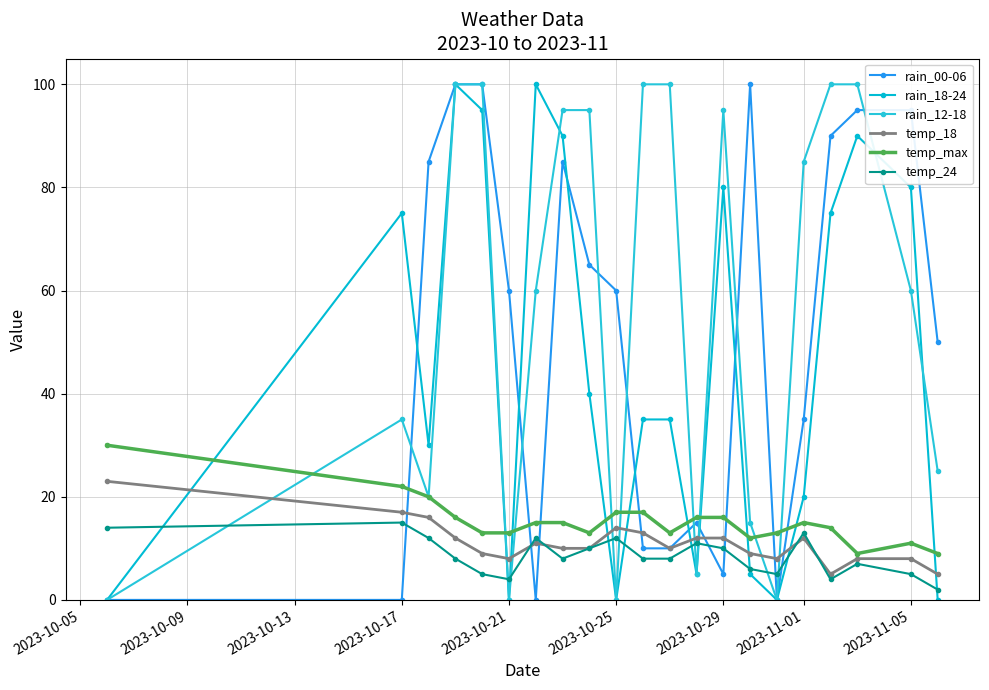

Reading left to right, list all the values displayed in this chart.

rain_00-06: 0	0	85	100	100	60	0	85	65	60	10	10	15	5	100	0	35	90	95	95	50
rain_18-24: 0	75	30	100	95	0	100	90	40	0	35	35	5	80	5	0	20	75	90	80	0
rain_12-18: 0	35	20	100	100	0	60	95	95	0	100	100	5	95	15	0	85	100	100	60	25
temp_18: 23	17	16	12	9	8	11	10	10	14	13	10	12	12	9	8	12	5	8	8	5
temp_max: 30	22	20	16	13	13	15	15	13	17	17	13	16	16	12	13	15	14	9	11	9
temp_24: 14	15	12	8	5	4	12	8	10	12	8	8	11	10	6	5	13	4	7	5	2